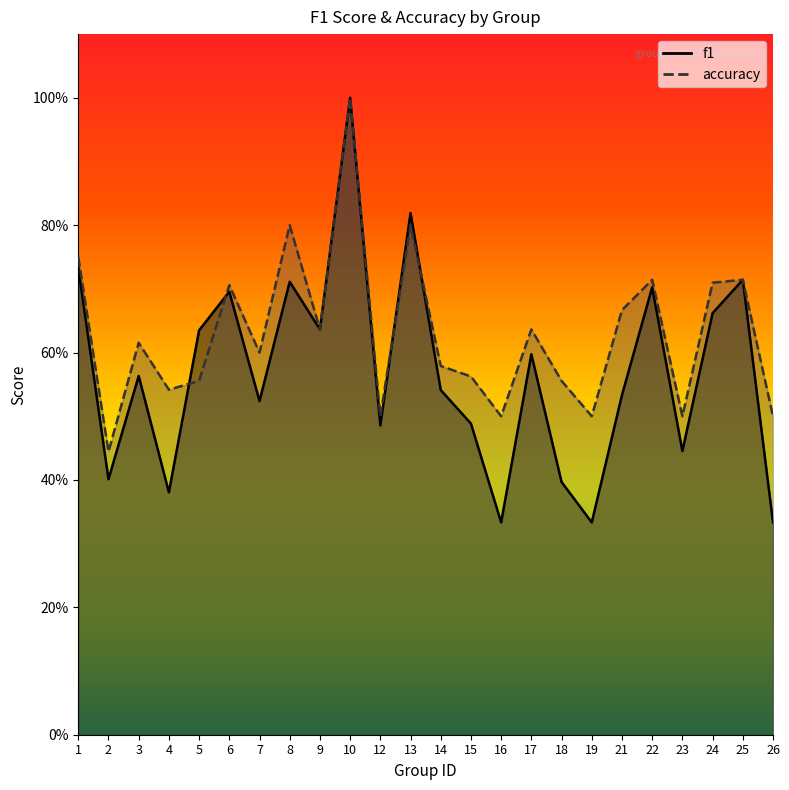

Reading right to left, what are all the values shown in this chart?

f1: 26=0.3	25=0.7	24=0.7	23=0.4	22=0.7	21=0.5	19=0.3	18=0.4	17=0.6	16=0.3	15=0.5	14=0.5	13=0.8	12=0.5	10=1.0	9=0.6	8=0.7	7=0.5	6=0.7	5=0.6	4=0.4	3=0.6	2=0.4	1=0.7
accuracy: 26=0.5	25=0.7	24=0.7	23=0.5	22=0.7	21=0.7	19=0.5	18=0.6	17=0.6	16=0.5	15=0.6	14=0.6	13=0.8	12=0.5	10=1.0	9=0.6	8=0.8	7=0.6	6=0.7	5=0.6	4=0.5	3=0.6	2=0.4	1=0.8